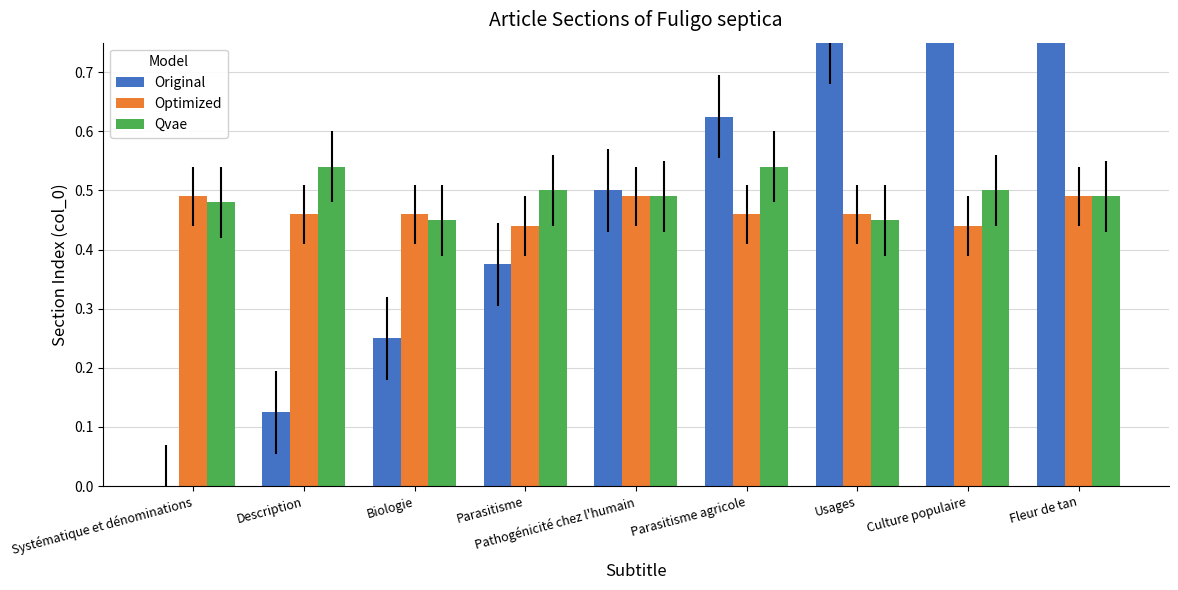

What position from the left is Parasitisme?

4